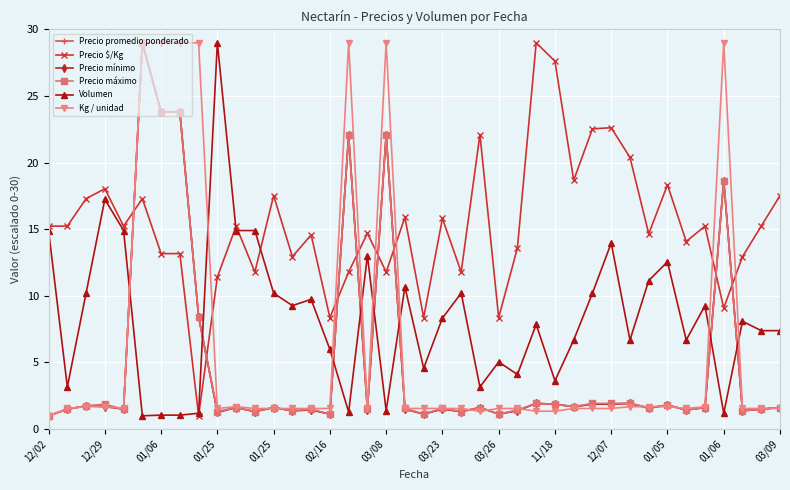

Which series has the largest total across all categories?

Precio $/Kg